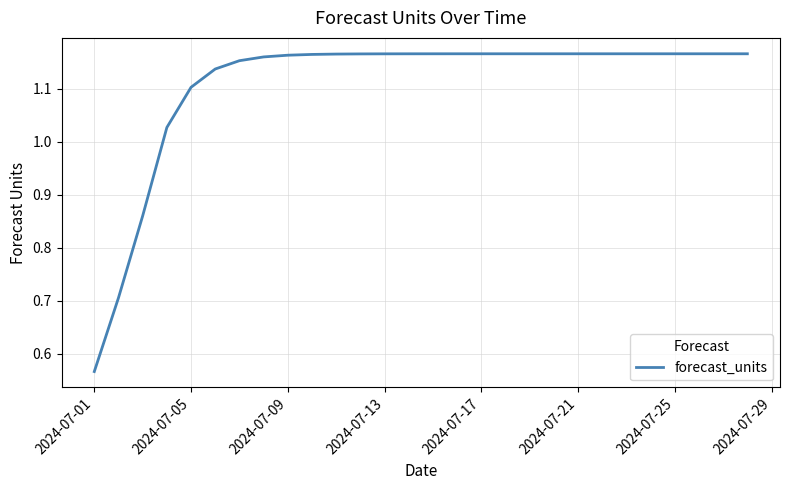

What is the value of the 6th point from the left?

1.1